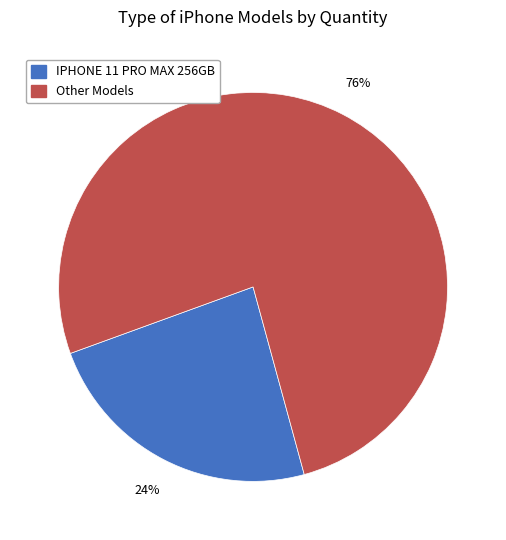

Does any single category account for the majority?

Yes